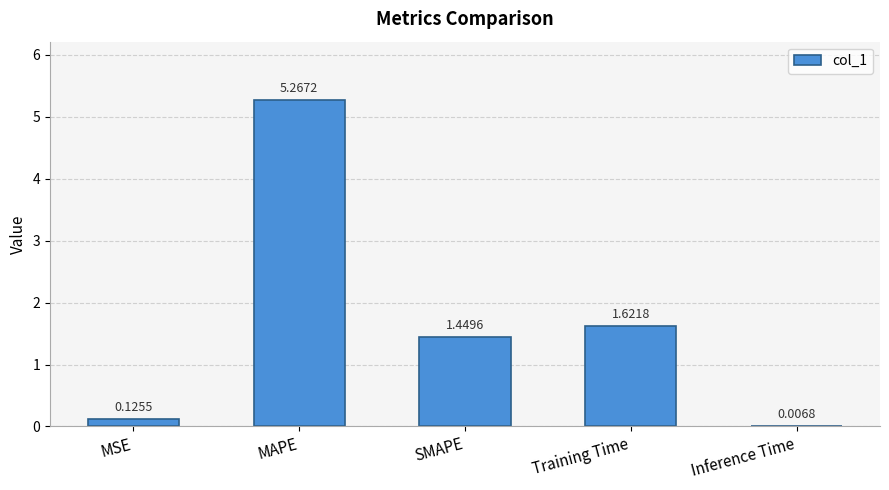

True or false: the data shows 2.1 at MAPE.

False